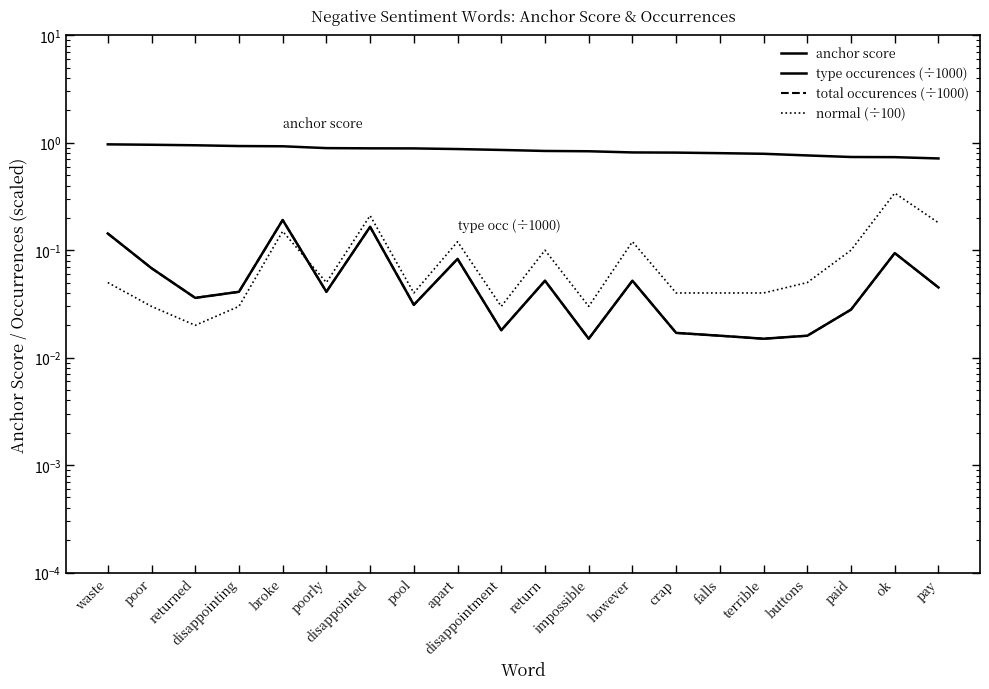

Between return and disappointing, which is larger?

disappointing